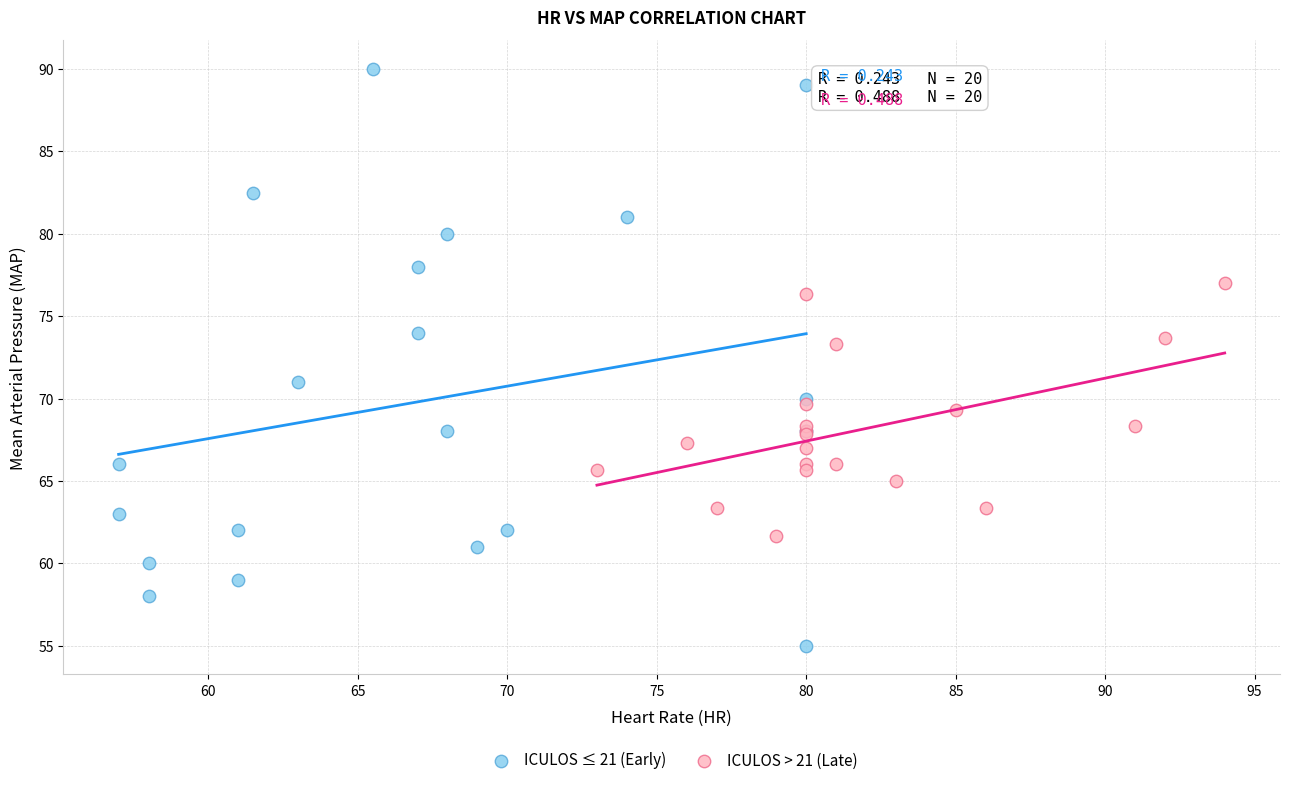

Which series reaches the maximum Y coordinate?

ICULOS ≤ 21 (Early)